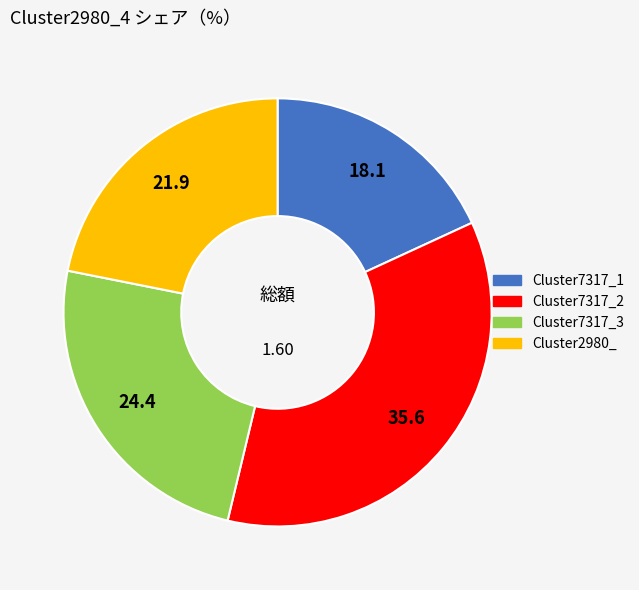

True or false: Cluster7317_2 accounts for 36% of the total.

True